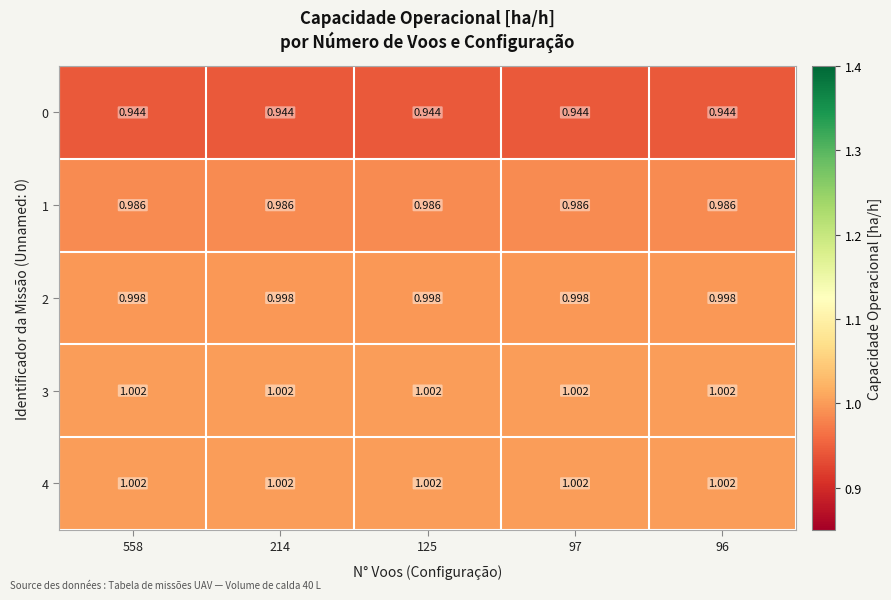

Is the value of 4 at 96 greater than the value of 0 at 96?

Yes